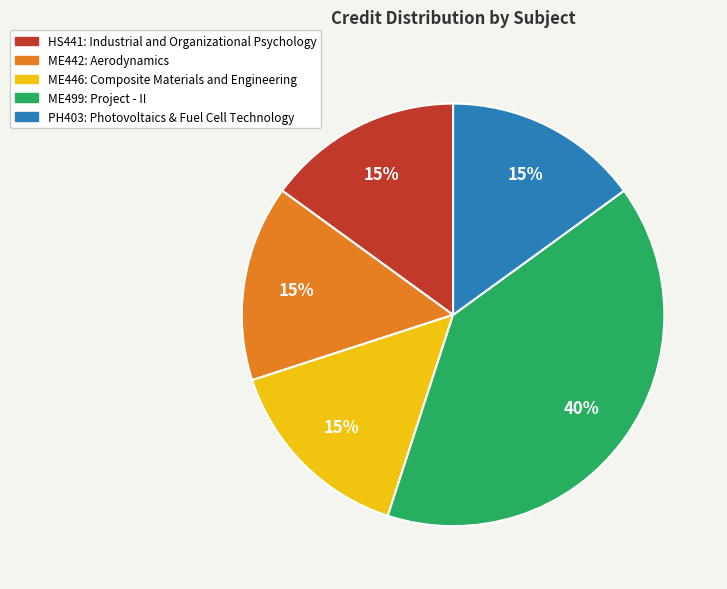

Is the sum of ME499 and PH403 greater than half?

Yes